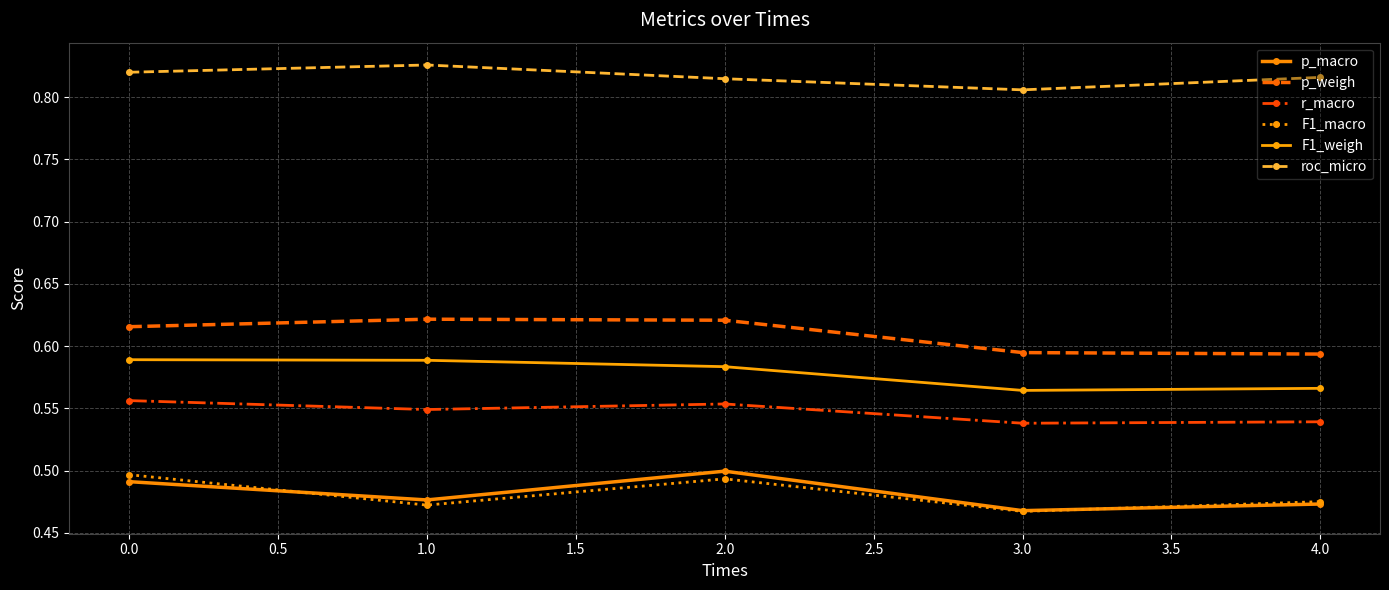

What is the maximum value shown in the chart?

0.8